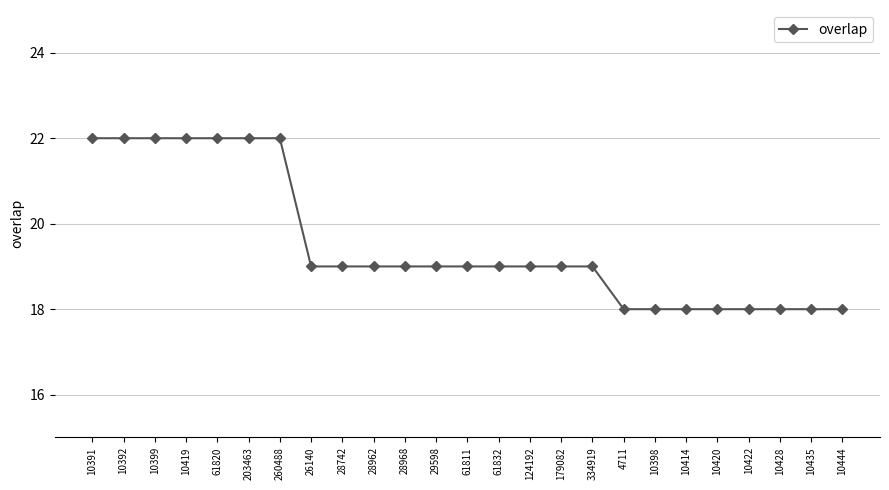

Count the values in the range 18 to 22.

25